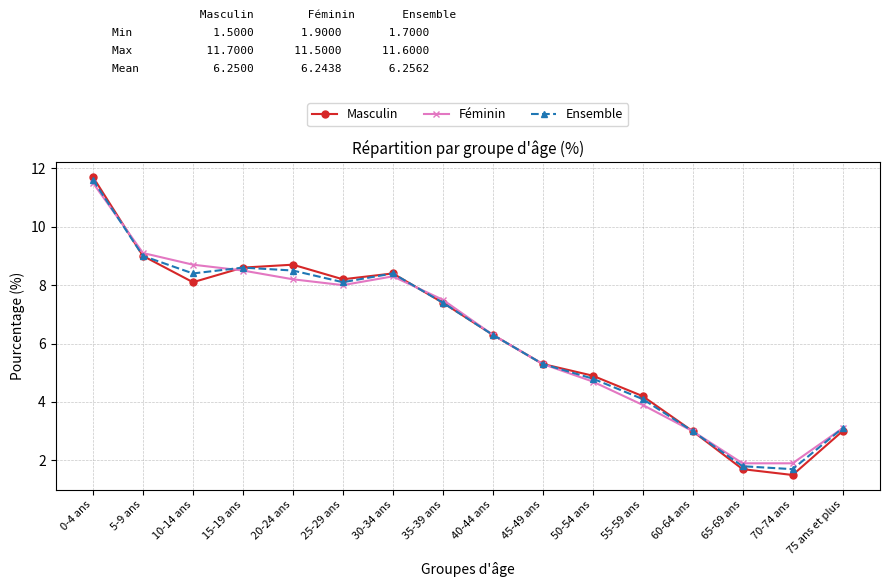

What are all the series names shown in the legend?

Masculin, Féminin, Ensemble